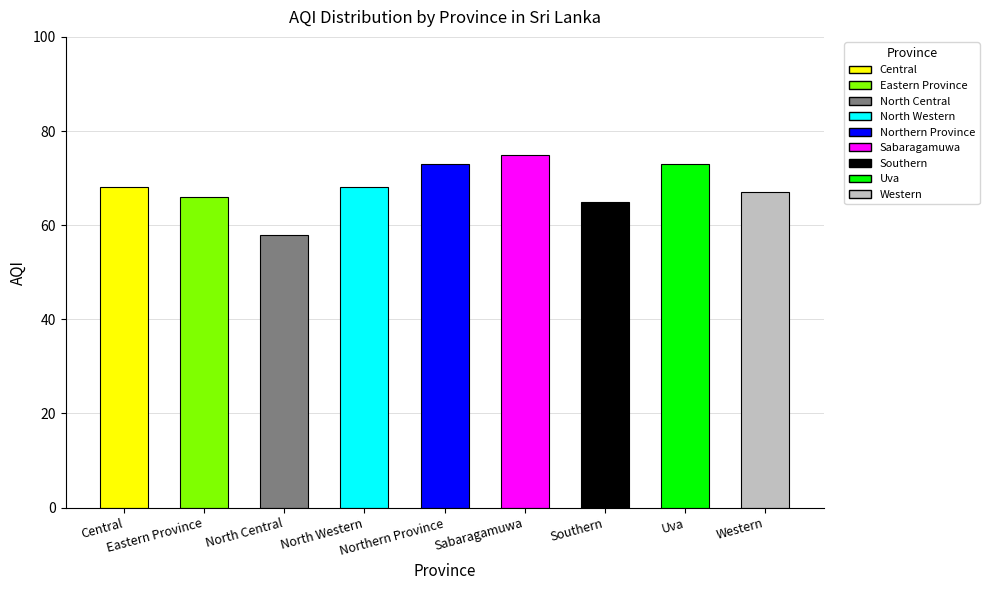

What is the greatest value displayed?

75